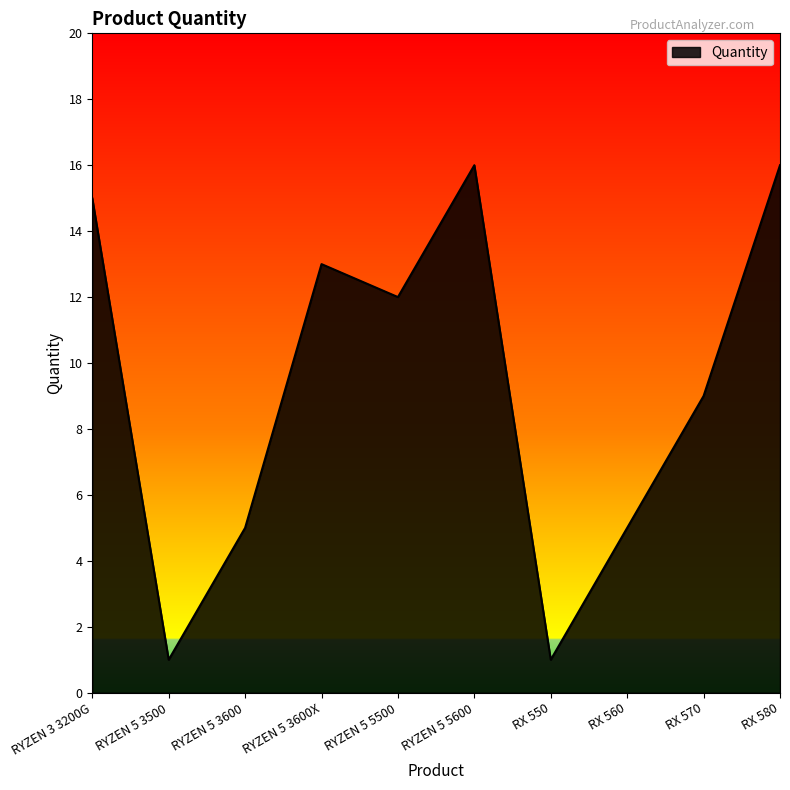

How many lines are shown in the chart?

1